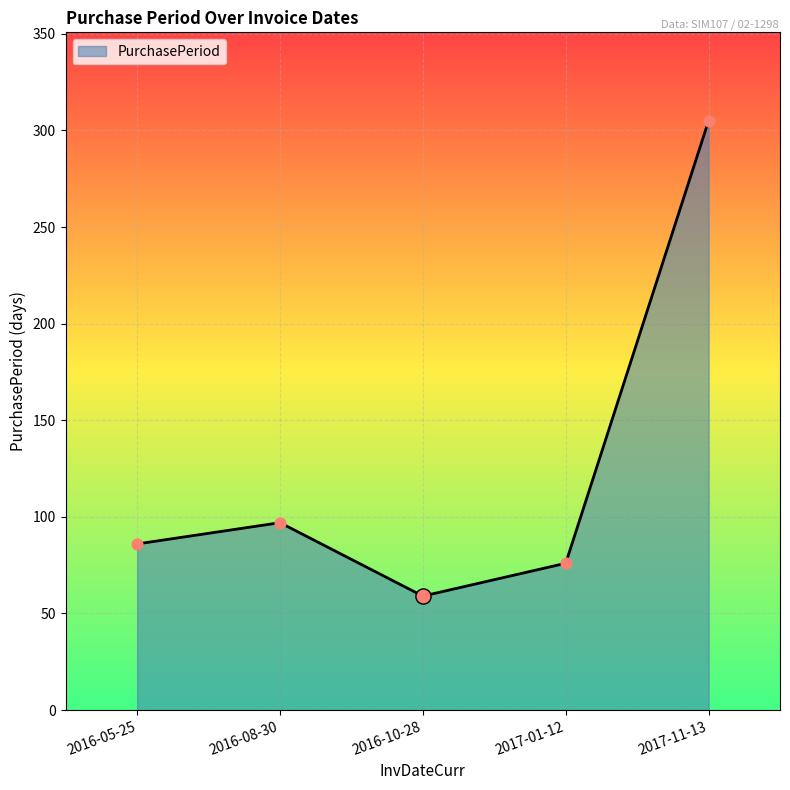

What is the change in value from 2016-08-30 to 2017-11-13?

+208